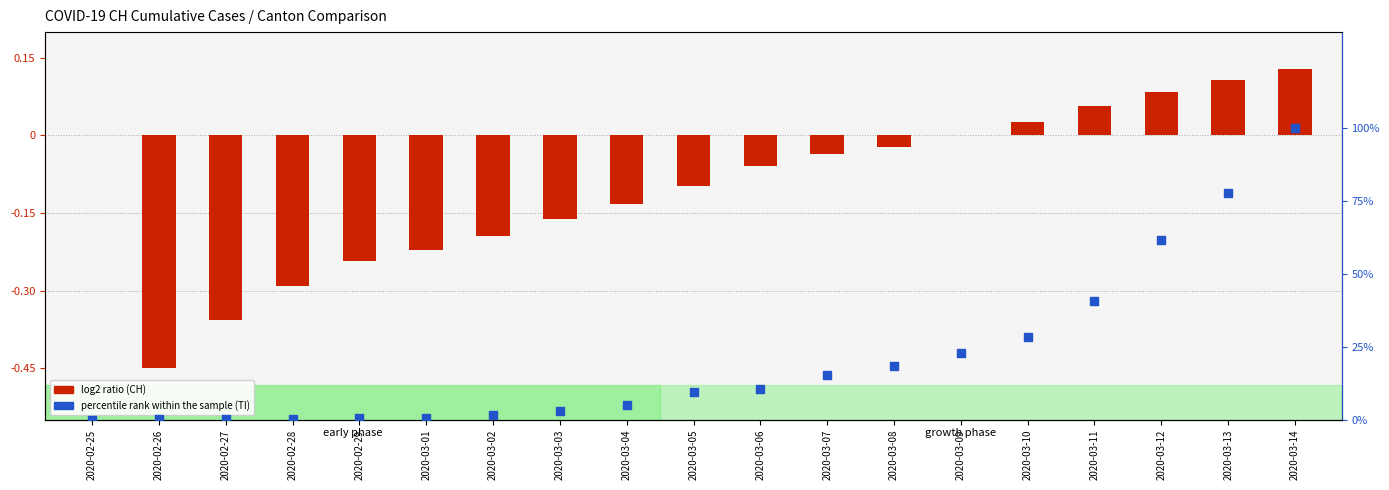

At how many categories does at least one series exceed 85?

1